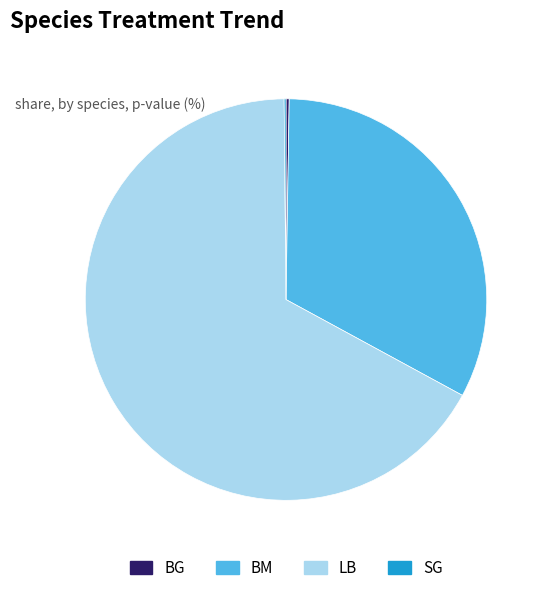

Is it true that LB is 57% of the pie?

False